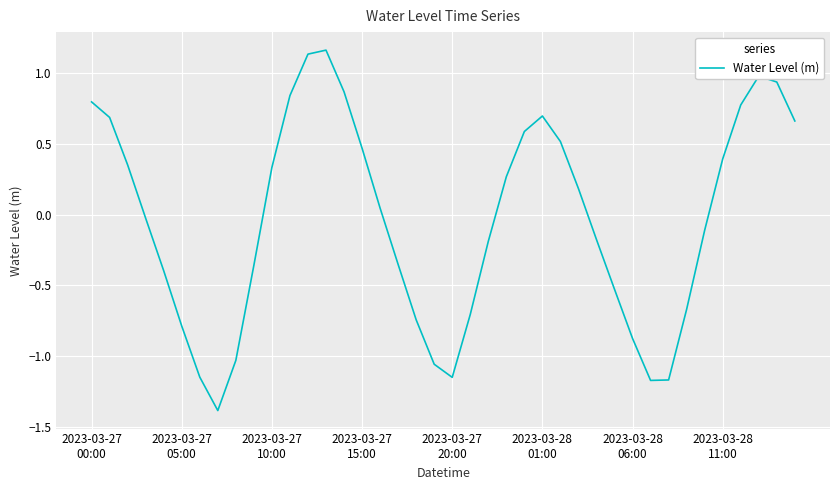

What is the minimum value shown in the chart?

-1.4